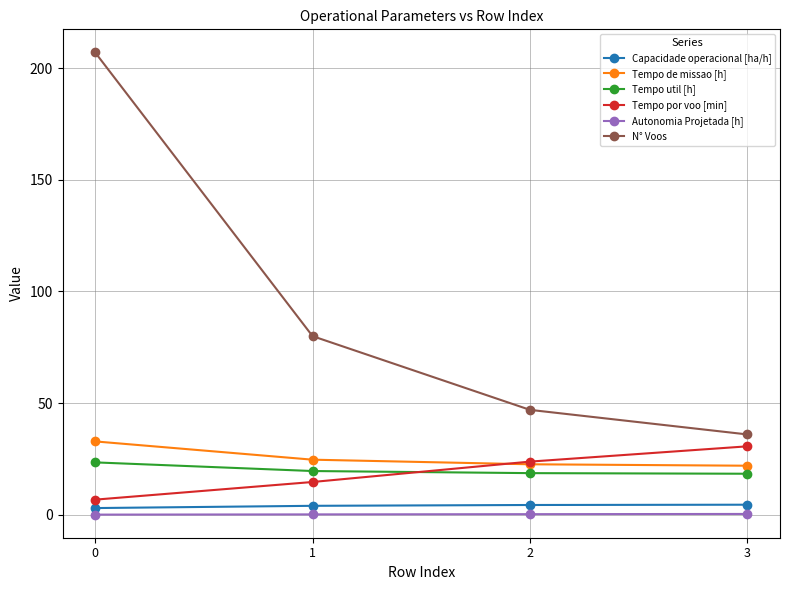

The Tempo por voo [min] series shows 6.8 at 0. True or false?

True